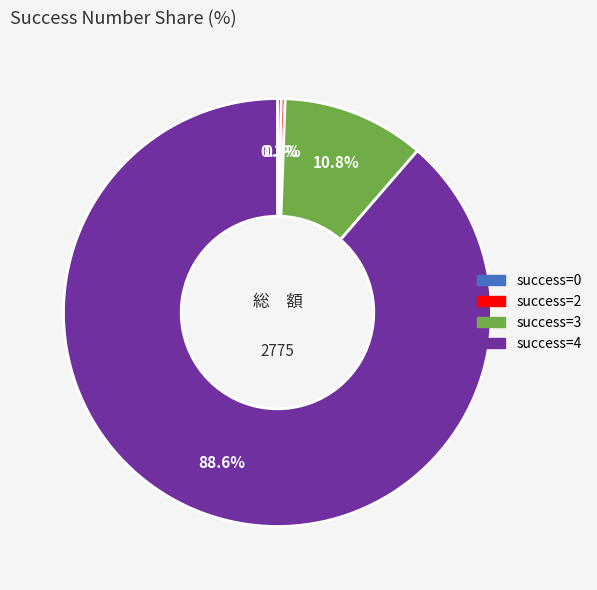

Does any single category account for the majority?

Yes